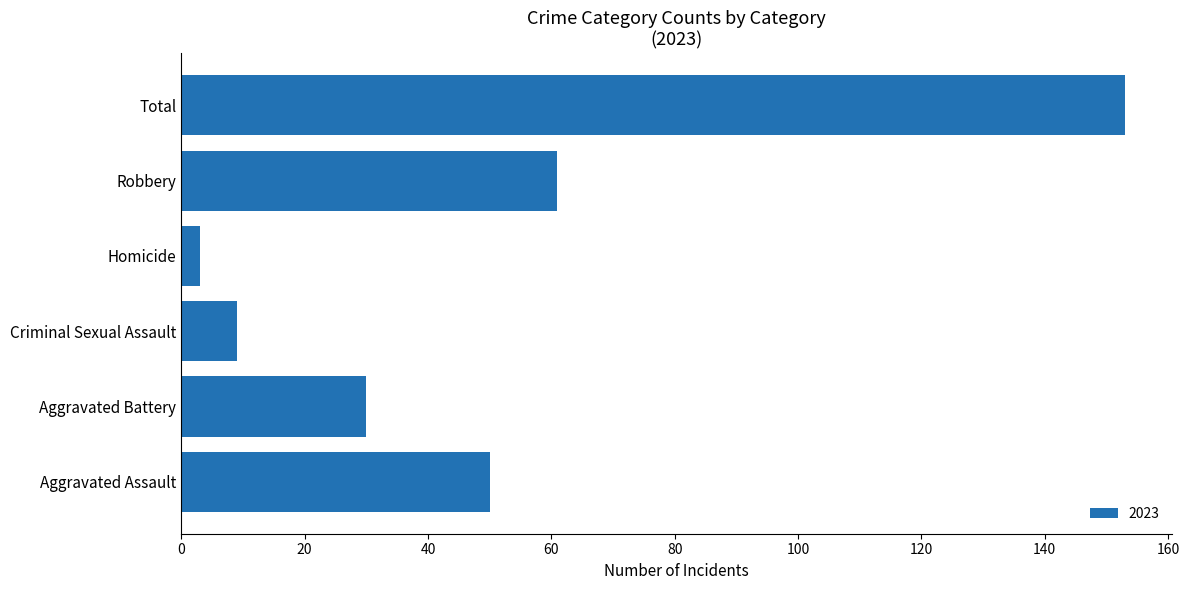

What is the smallest value displayed?

3